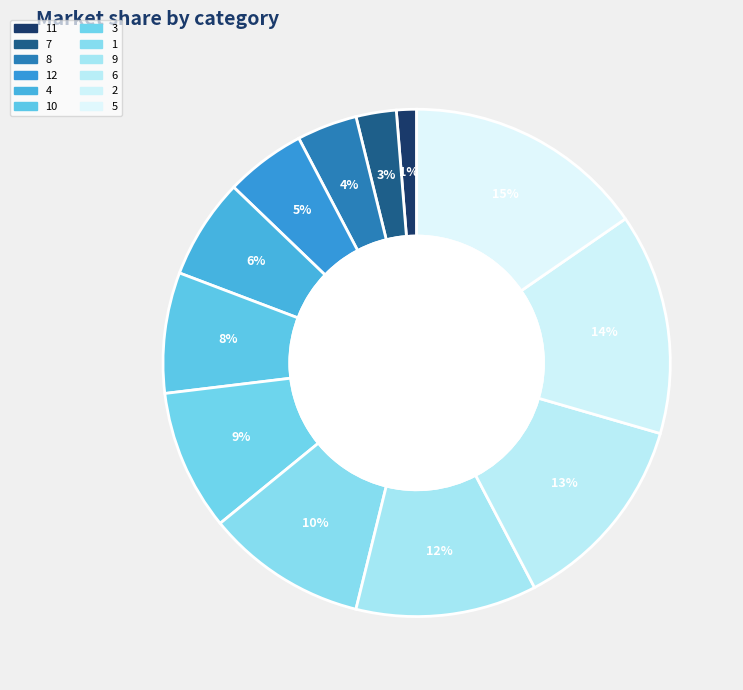

Count the number of slices in the pie.

12